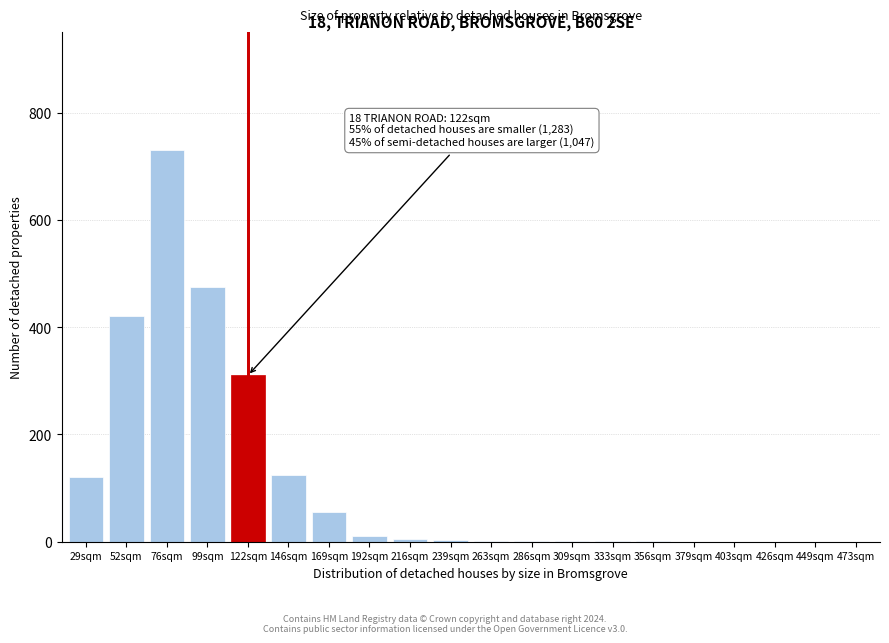

What is the sum of all values?

2260